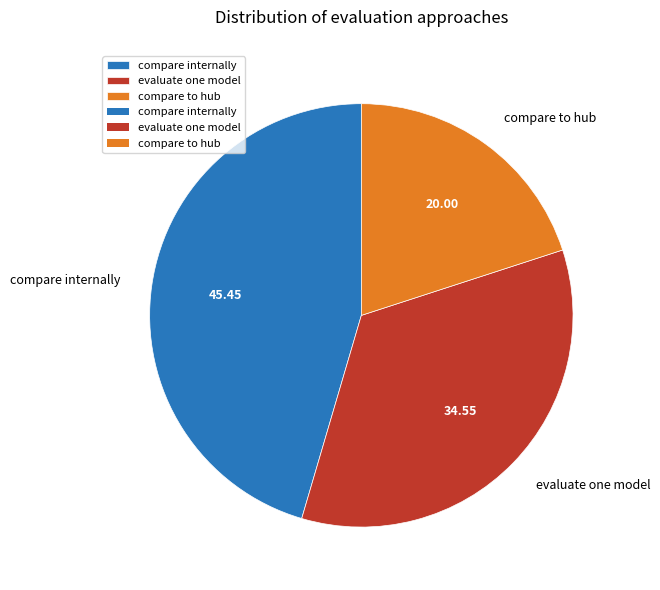

What is the largest slice in the pie chart?

compare internally